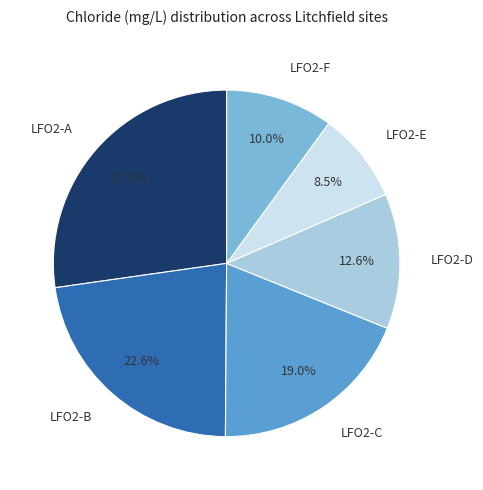

Is LFO2-B the majority of the pie?

No